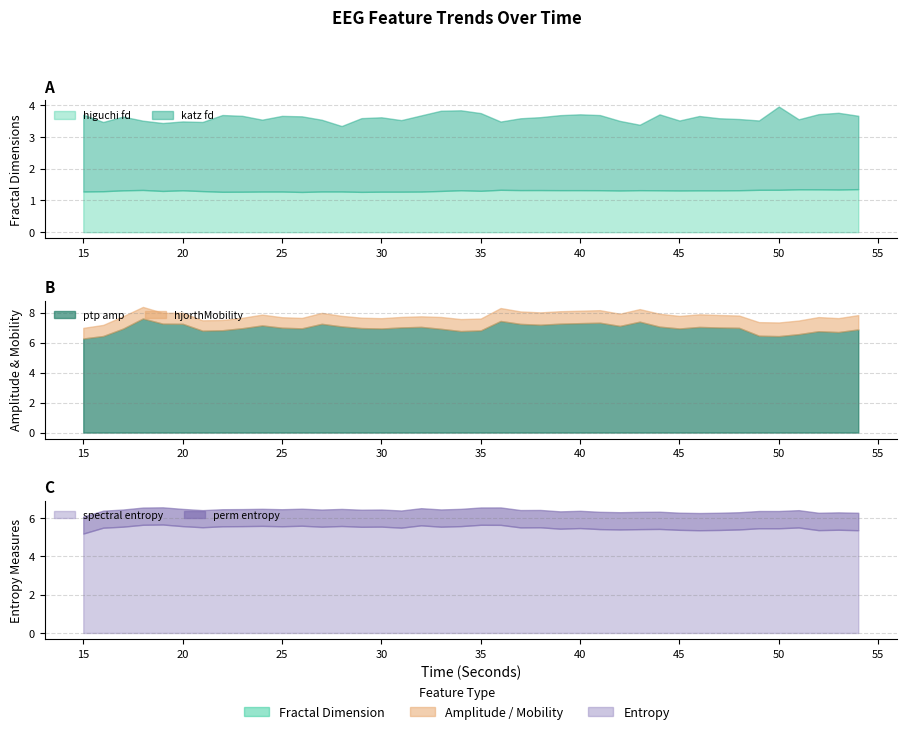

True or false: ptp_amp_EEG and spectral_entropy_EEG intersect in this chart.

False